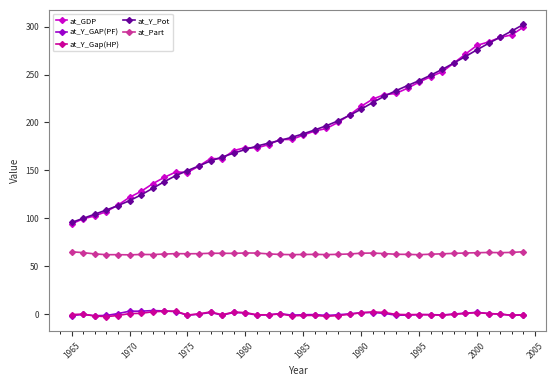

True or false: at_Y_Pot has more than 0 interior local peaks.

False